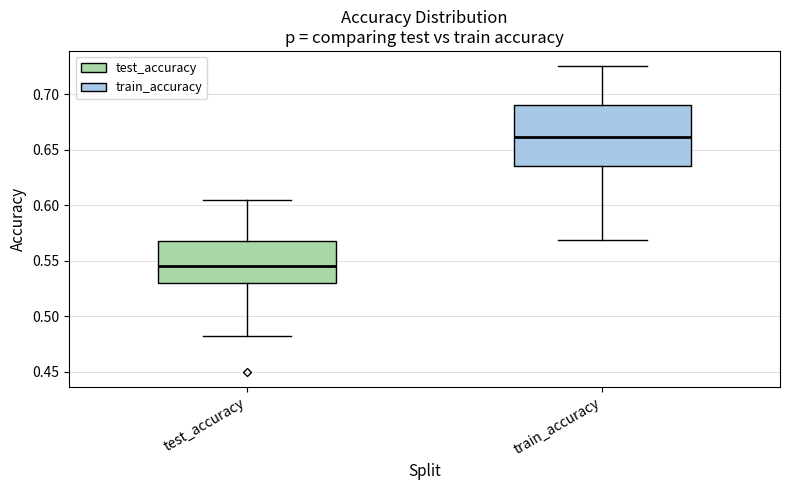

Where does the lower whisker of the box for train_accuracy end on the y-axis? The values are not printed on the chart, so give them approximately, as read against the axis.

0.570